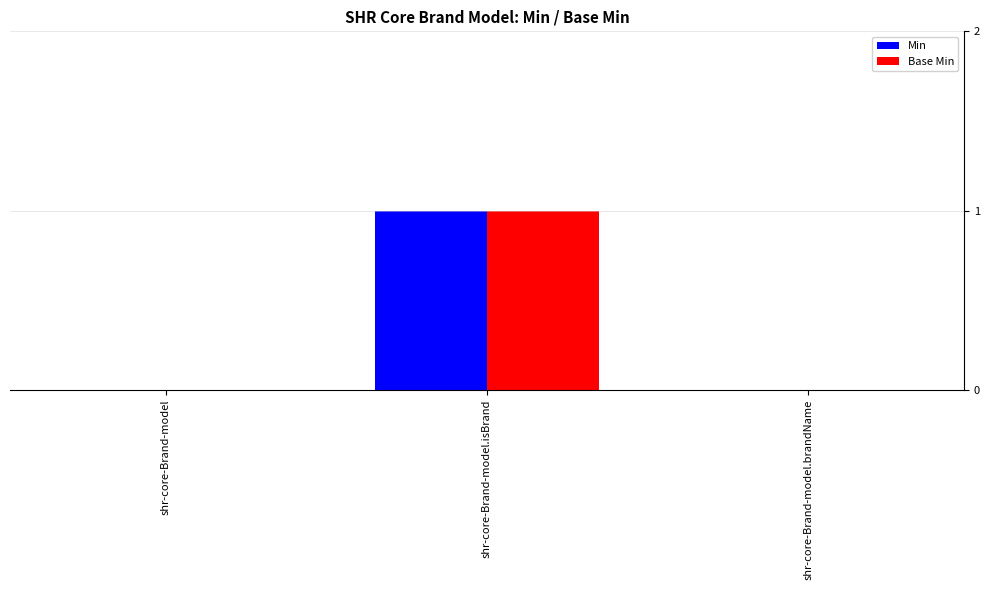

At which category is the sum across all series the highest?

shr-core-Brand-model.isBrand